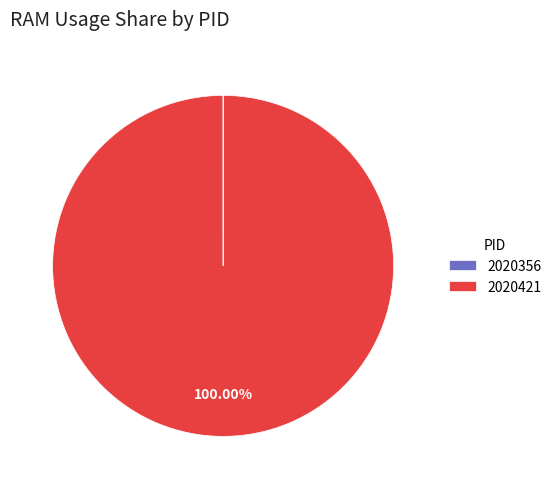

Is it true that 2020421 is 100% of the pie?

True